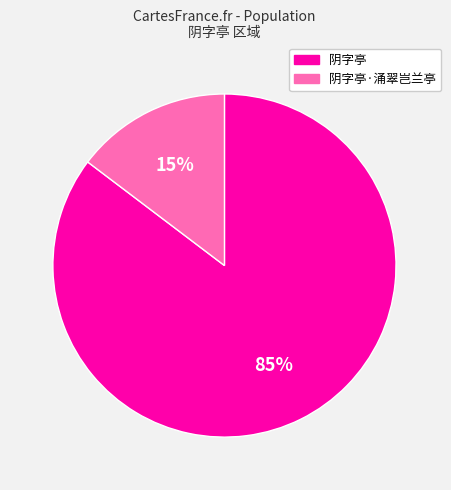

Rank the categories by value from highest to lowest.

阴字亭, 阴字亭·涌翠岂兰亭